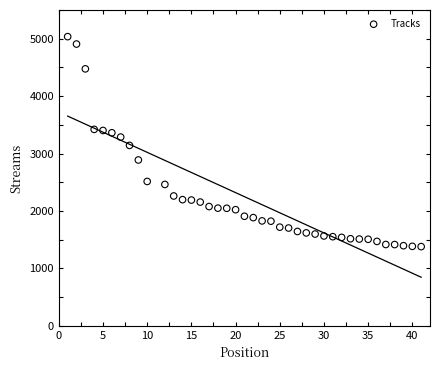

What is the range of X values (max minus min)?

40